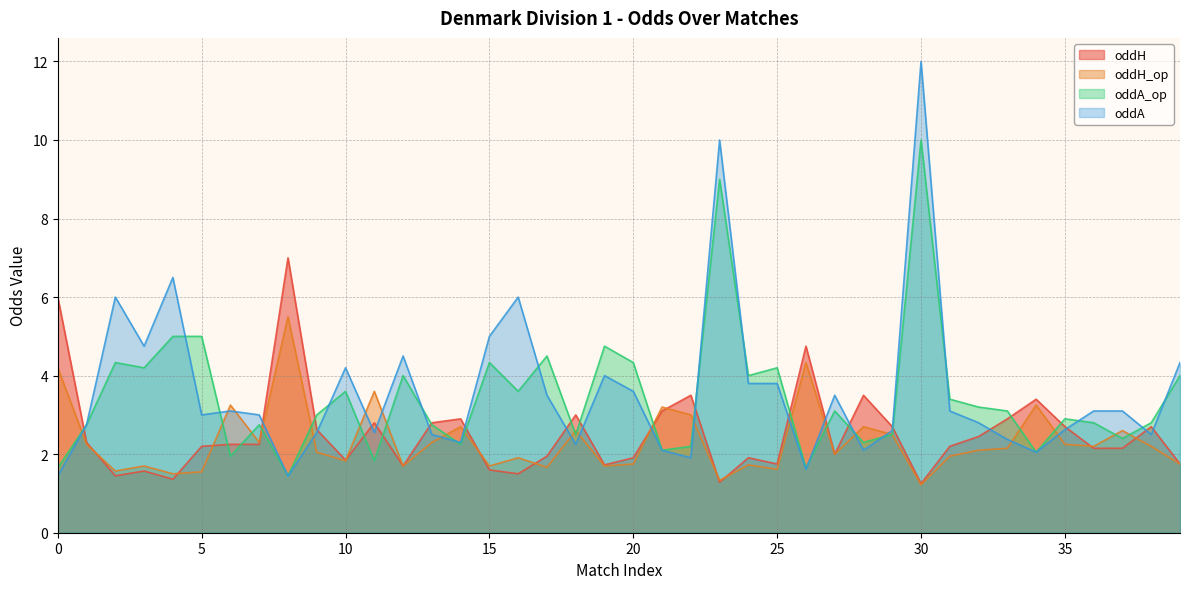

In oddH, how many points are lower than both neighbors (excluding endpoints)?

10